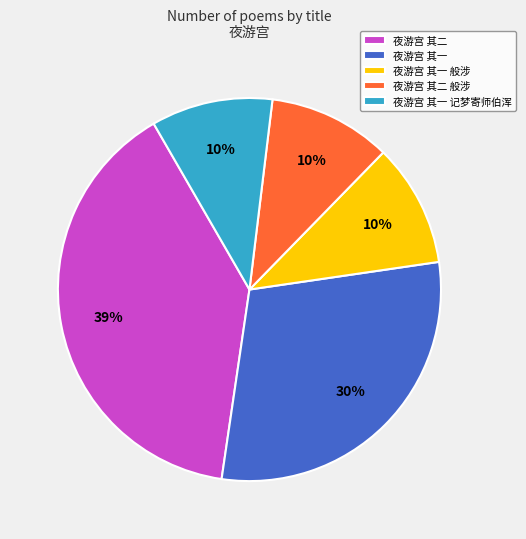

Which has a higher value, 夜游宫 其二 or 夜游宫 其二 般涉?

夜游宫 其二